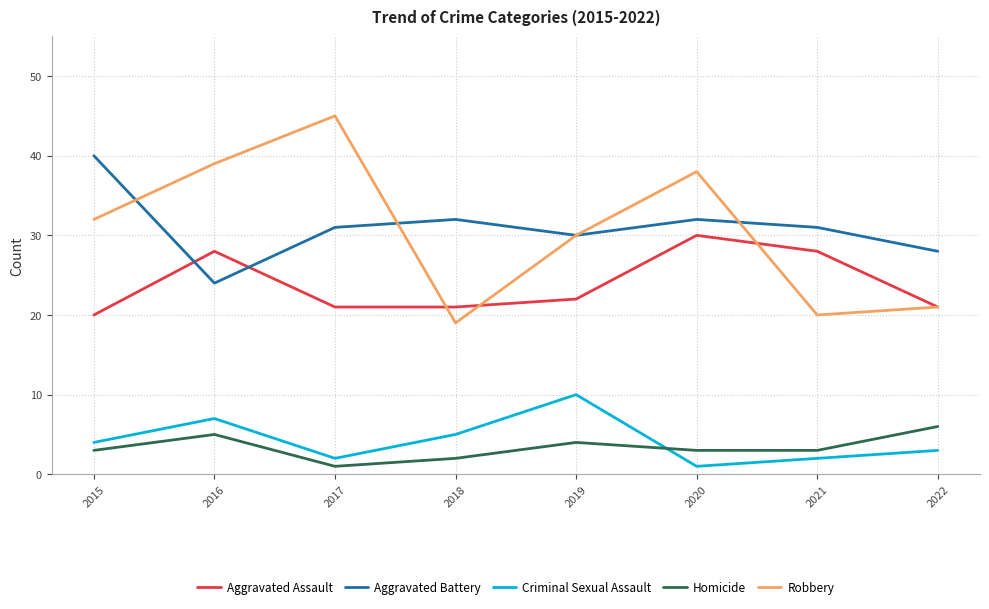

Which category has the highest value across all series?

2017